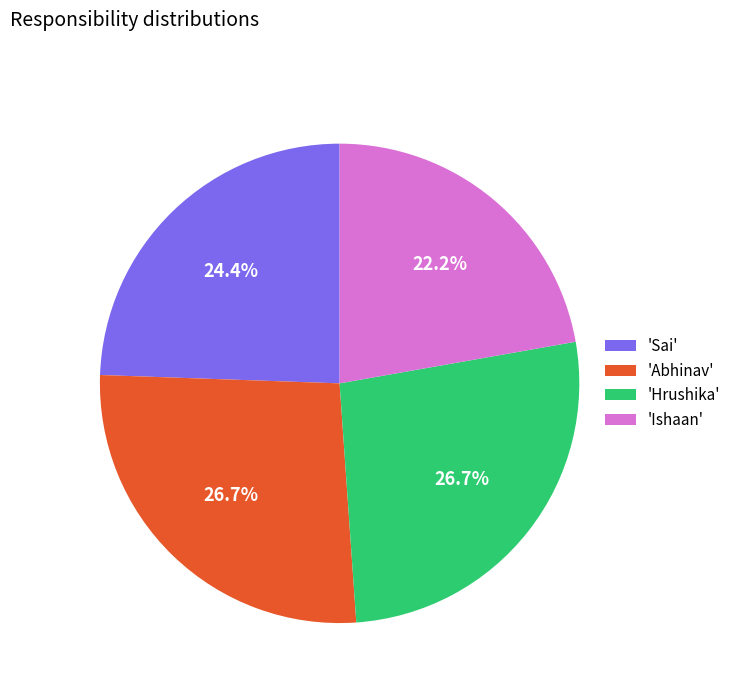

Is there any slice that represents more than half of the pie?

No